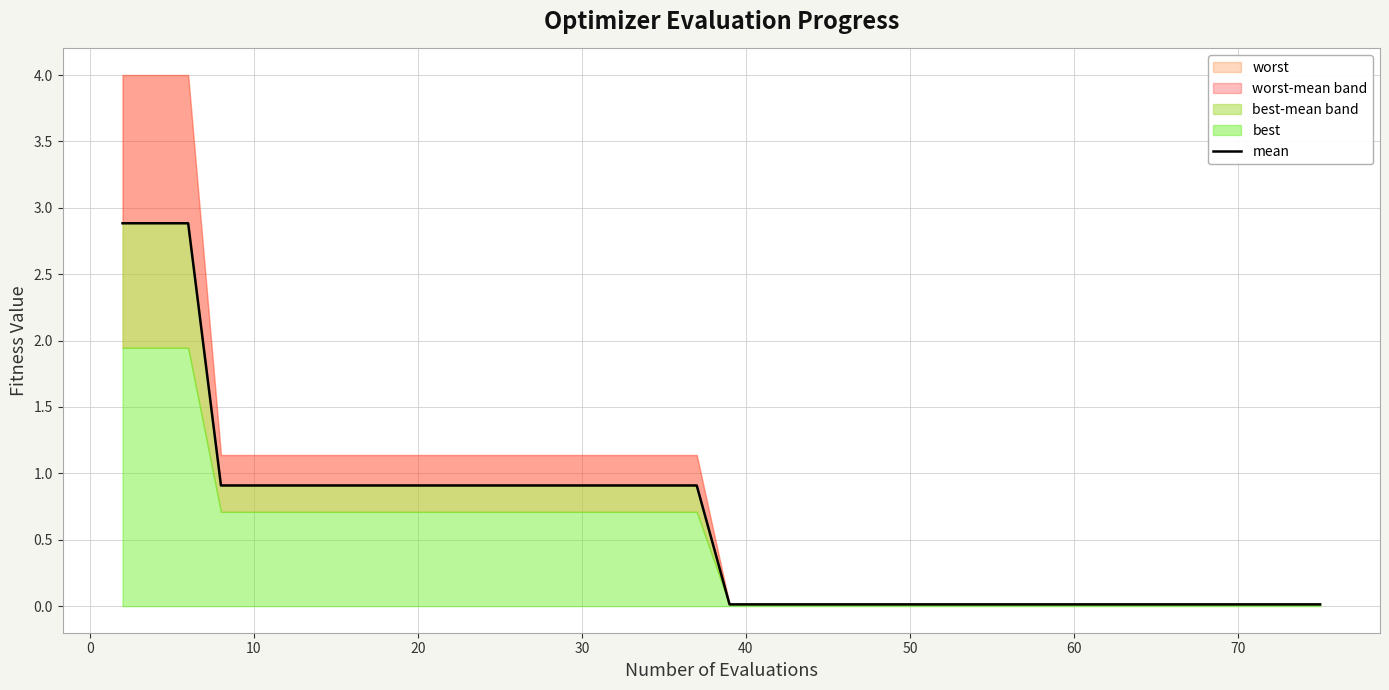

How many lines are shown in the chart?

1